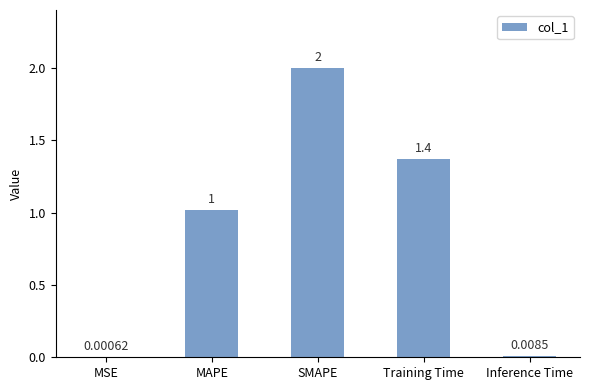

The chart shows a value of 1.0 at MAPE. True or false?

True